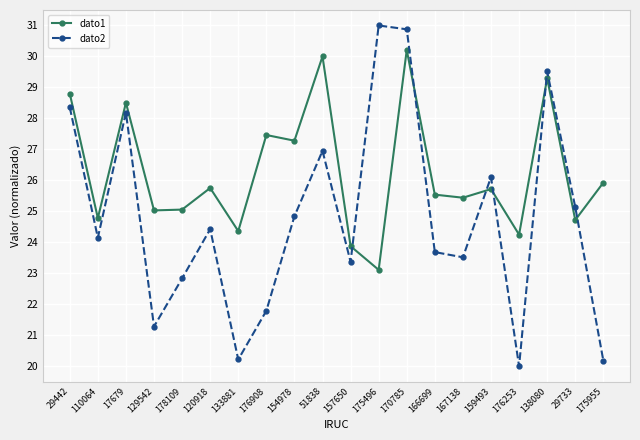

At 167138, list the series in order from largest to smallest.

dato1, dato2